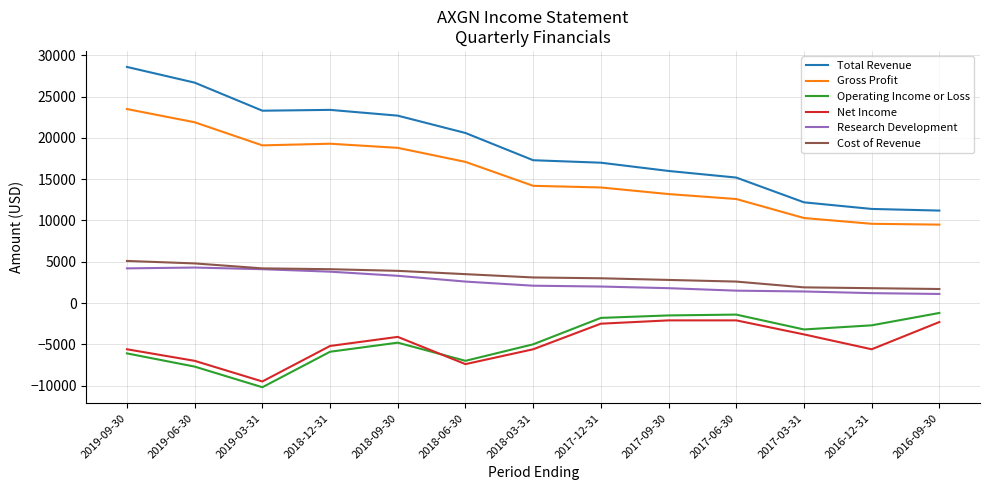

What is the difference between the Research Development values at 2016-09-30 and 2016-12-31?

100